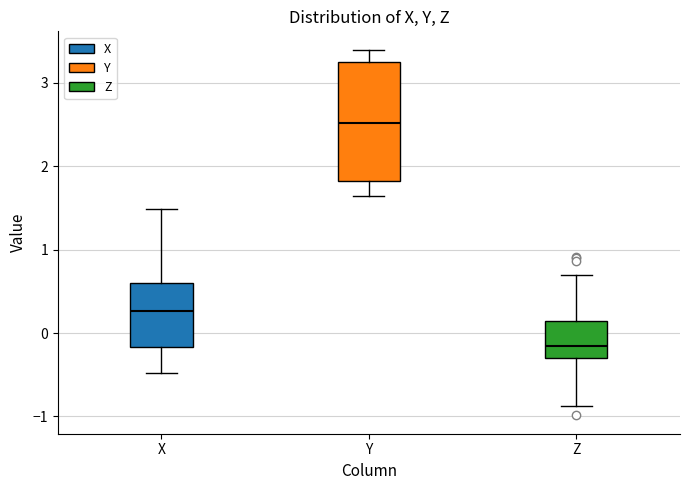

Reading left to right, read every box against the y-axis: the position of its median line, the range the box covers, and the ends of its whiskers. The values are not printed on the chart, so give them approximately, as read against the axis.

X: median 0.3, box -0.2 to 0.6, whiskers -0.5 to 1.5
Y: median 2.5, box 1.8 to 3.2, whiskers 1.6 to 3.4
Z: median -0.2, box -0.3 to 0.1, whiskers -0.9 to 0.7